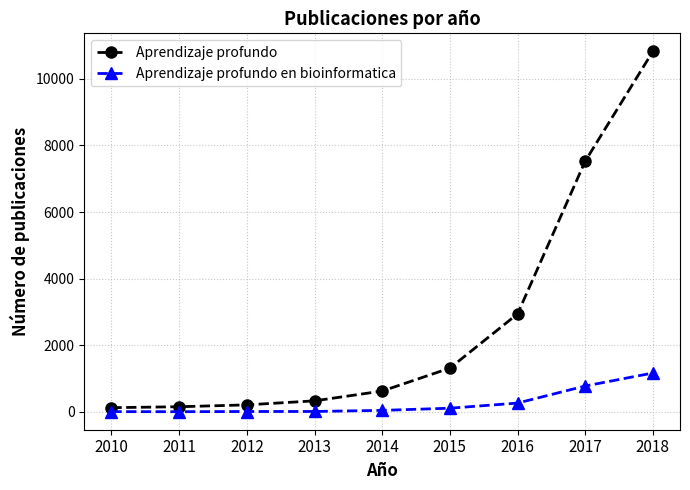

What is the lowest value of the Aprendizaje profundo en bioinformatica series?

6